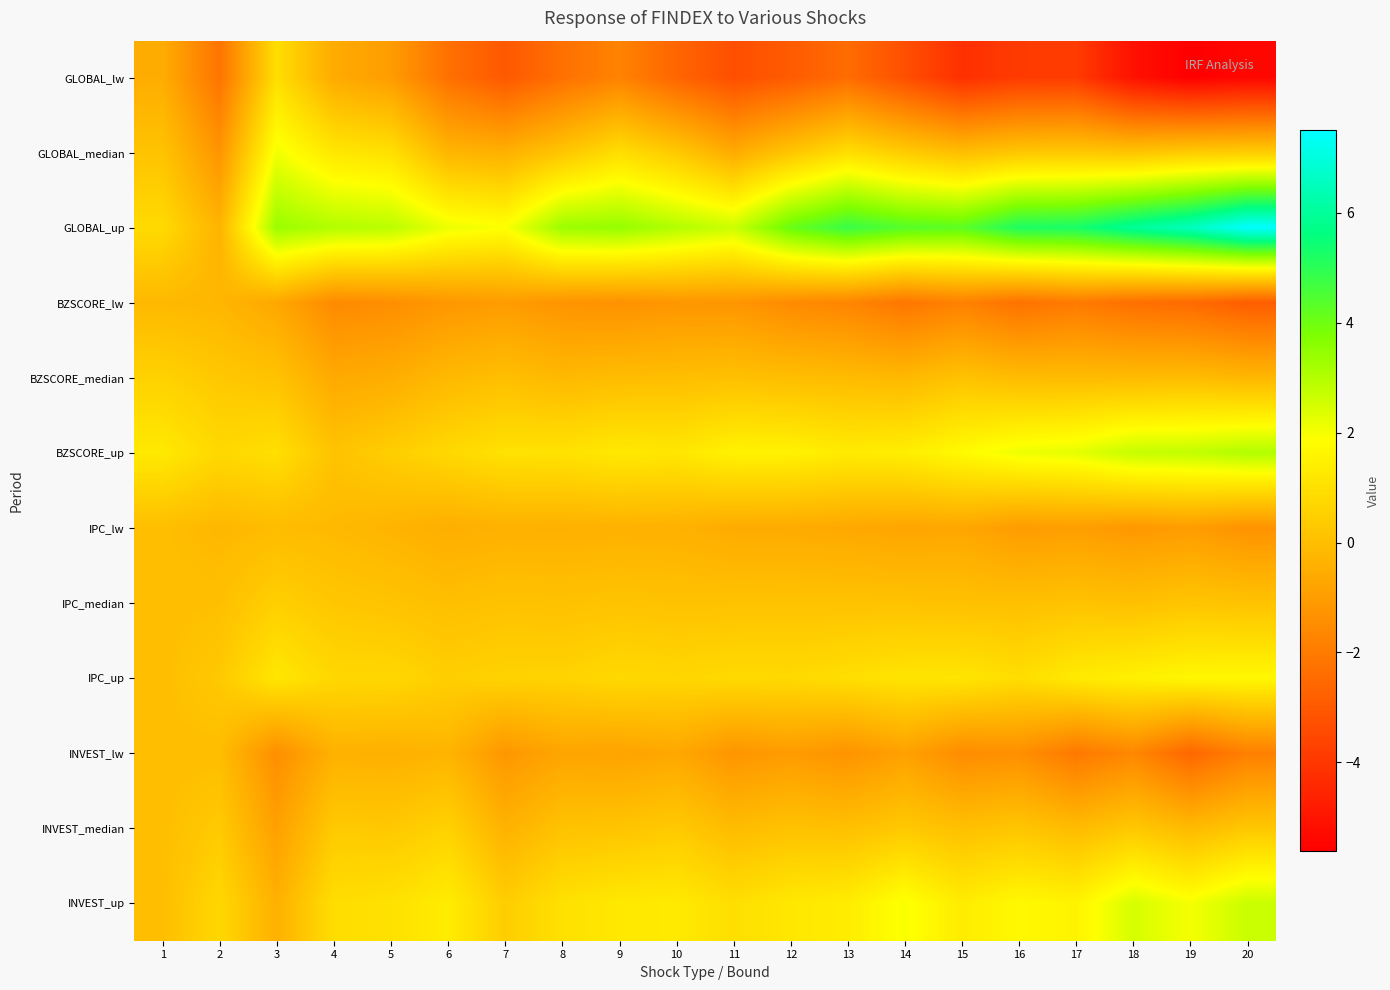

What is the total value across all series at 2?

-1.7